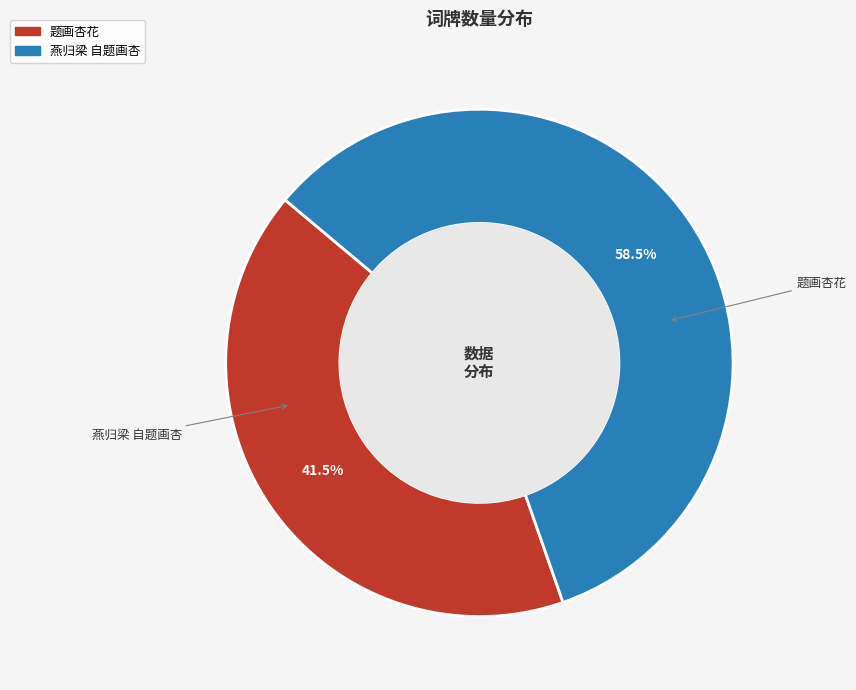

Does 题画杏花 represent more than half of the total?

No